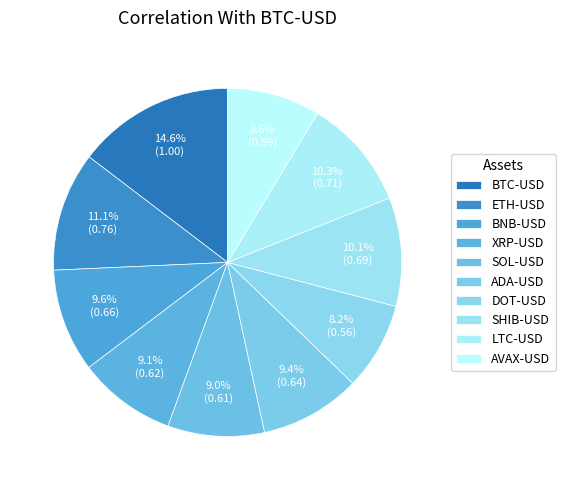

To the nearest percent, what is the difference between the ETH-USD and BNB-USD slice percentages?

1%